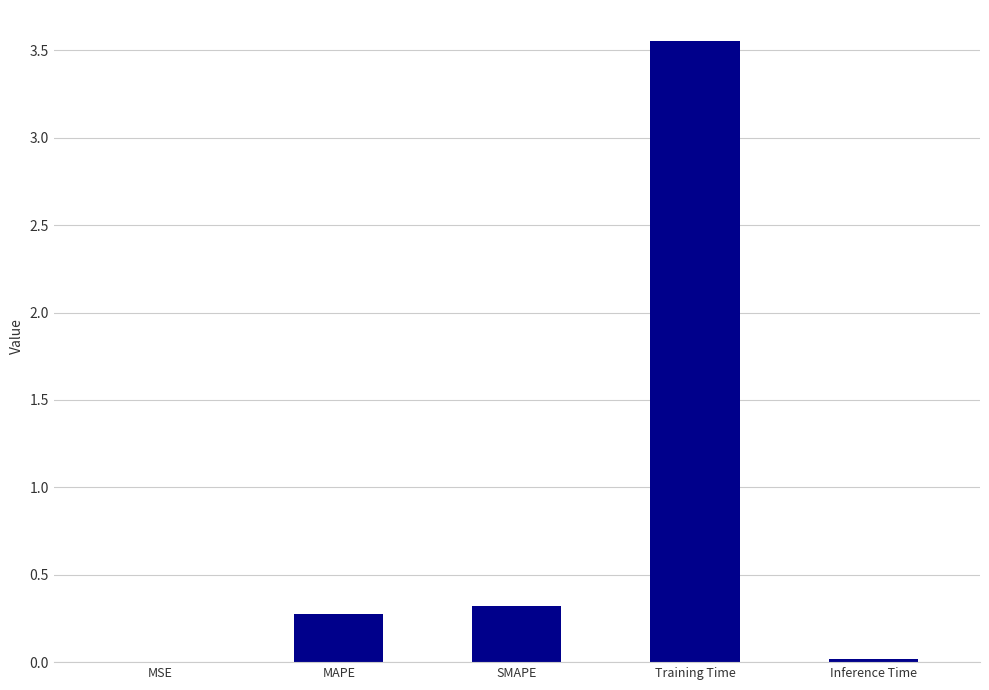

What is the sum of all values?

4.2